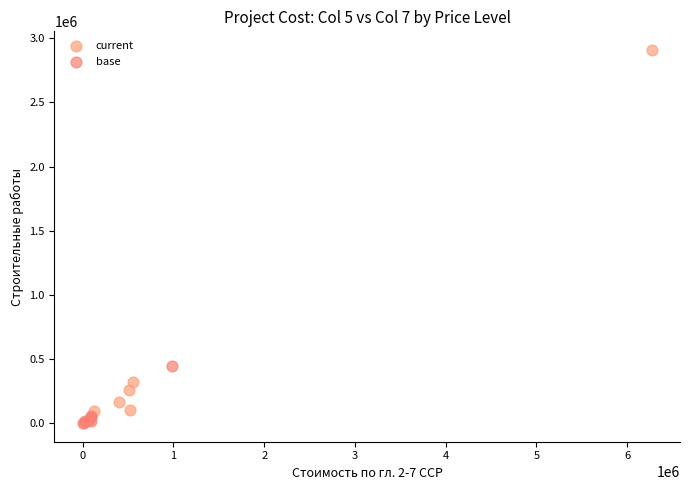

Which series contains the highest Y value?

current